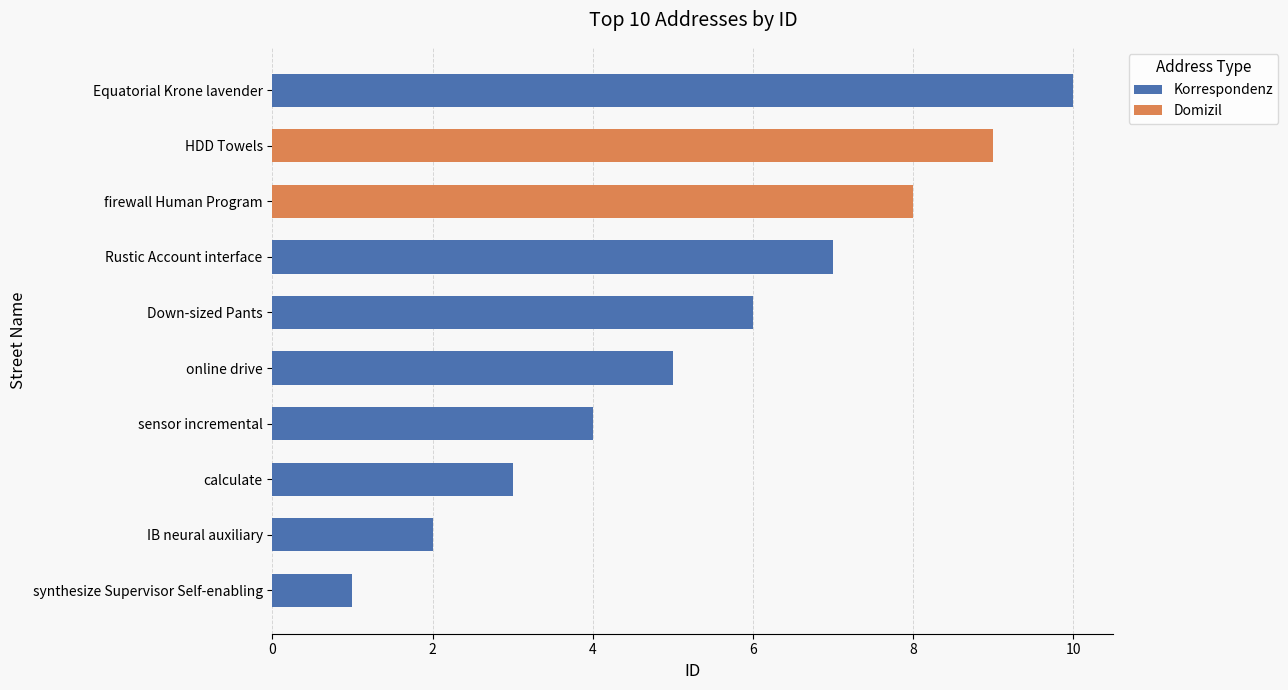

Are the bars grouped side by side (vs. stacked)?

No